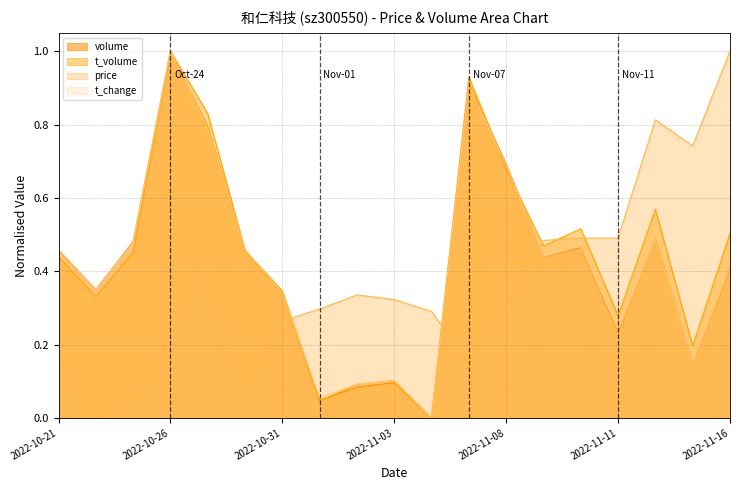

At which category is the sum across all series the highest?

2022-10-26